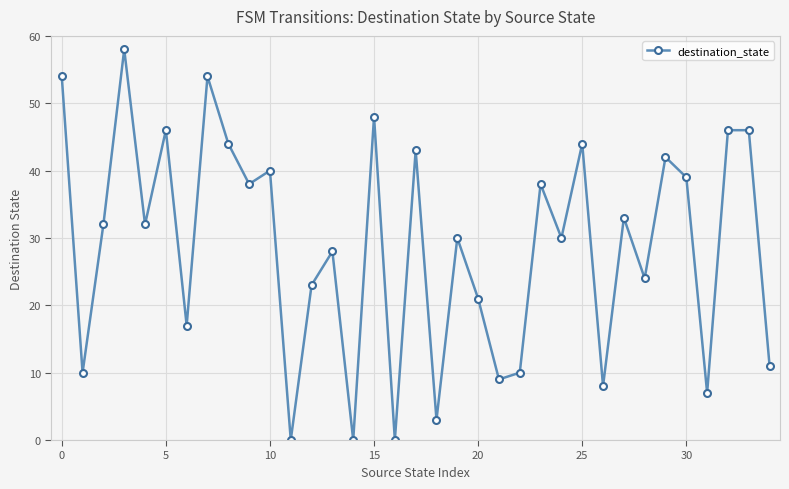

Does the chart display data point markers on the line(s)?

Yes